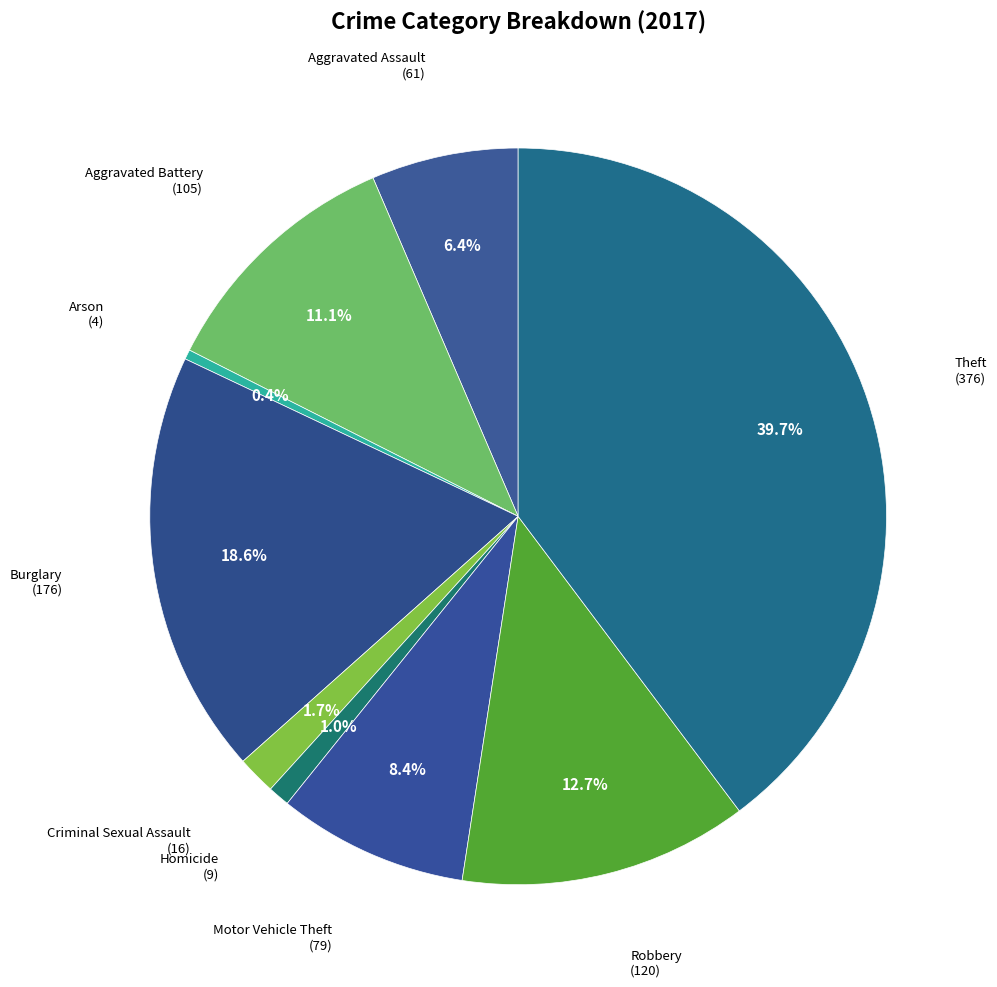

How many slices are in this pie chart?

9